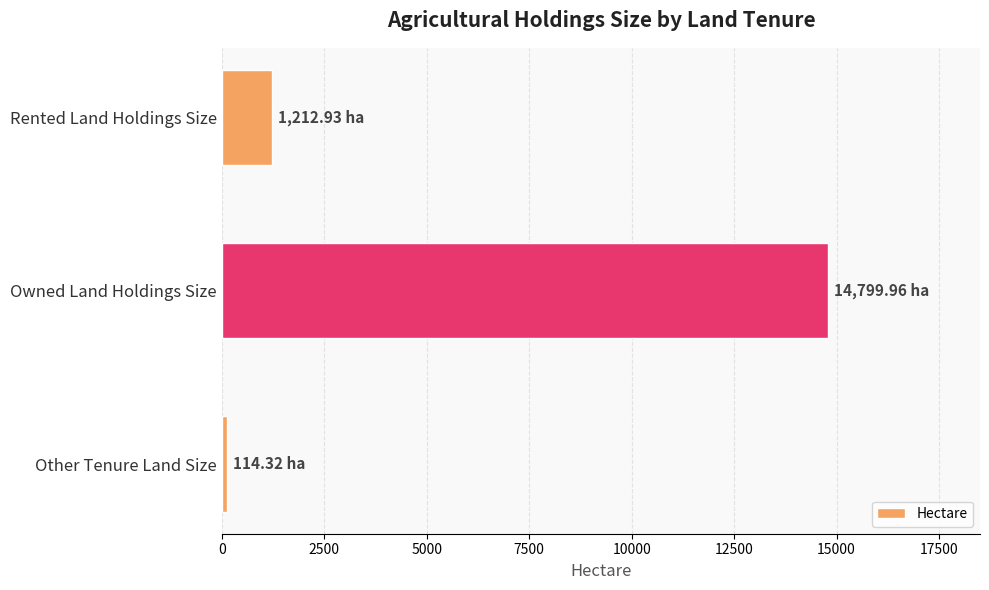

Rank the categories by value from lowest to highest.

Other Tenure Land Size, Rented Land Holdings Size, Owned Land Holdings Size